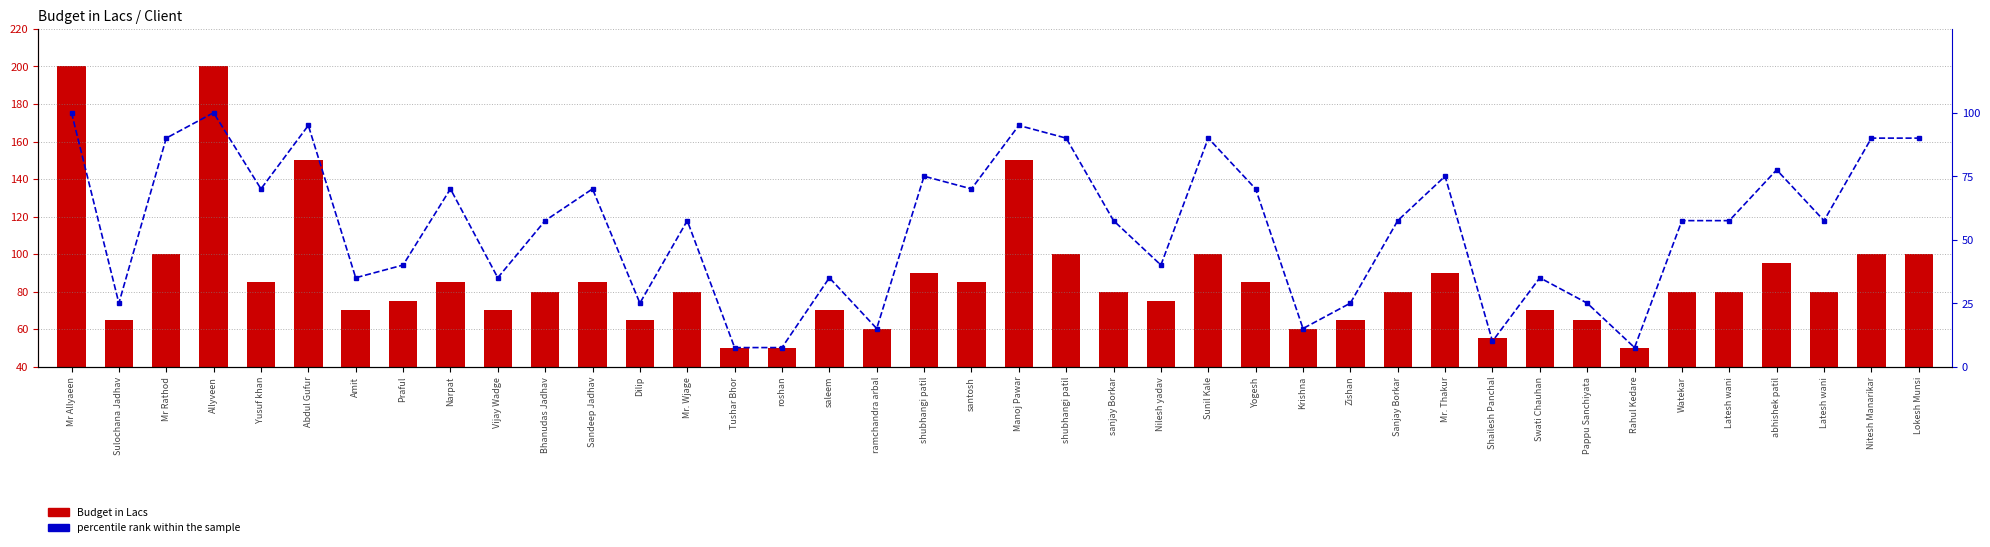

Where does the percentile rank within the sample series first go above 57?

Mr Allyaeen